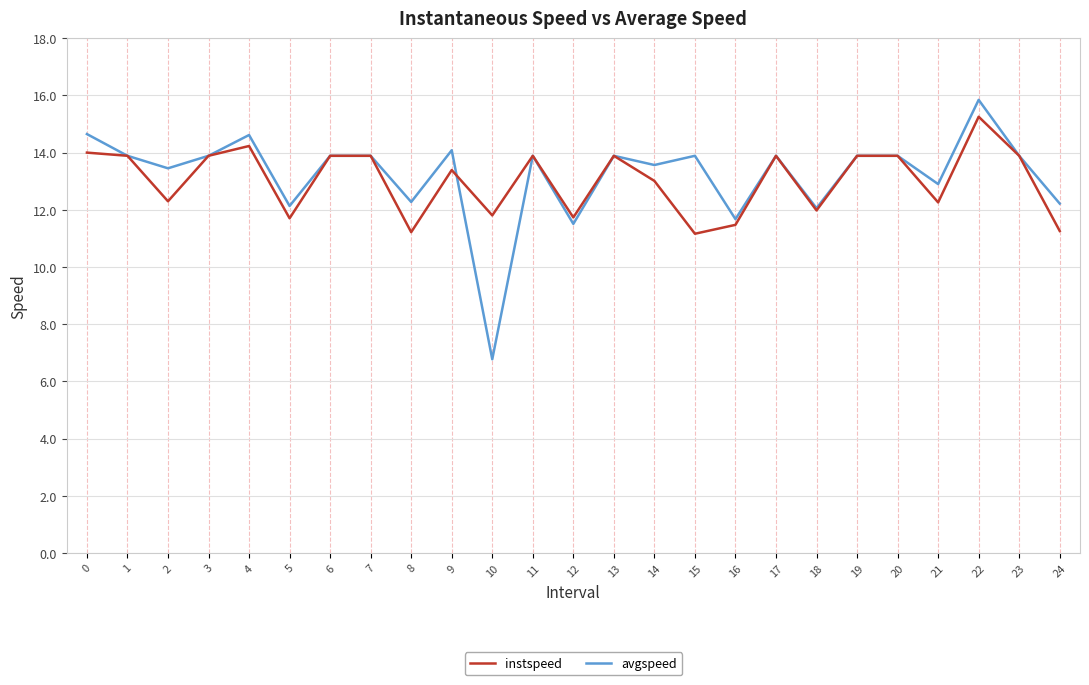

How many categories are shown in the chart?

25